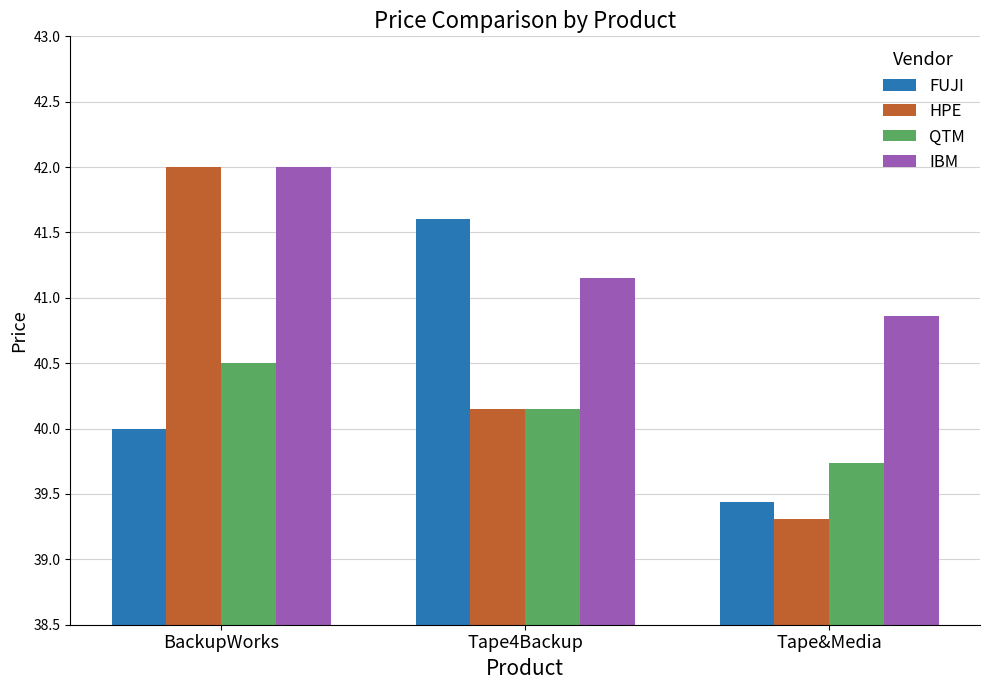

Are the bars horizontal?

No